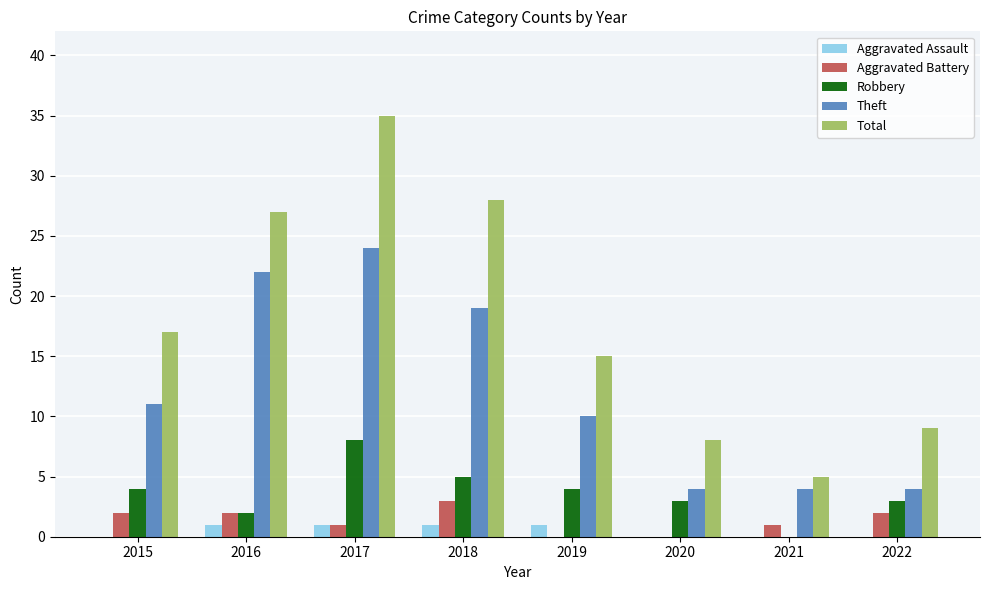

At which category is the sum across all series the highest?

2017